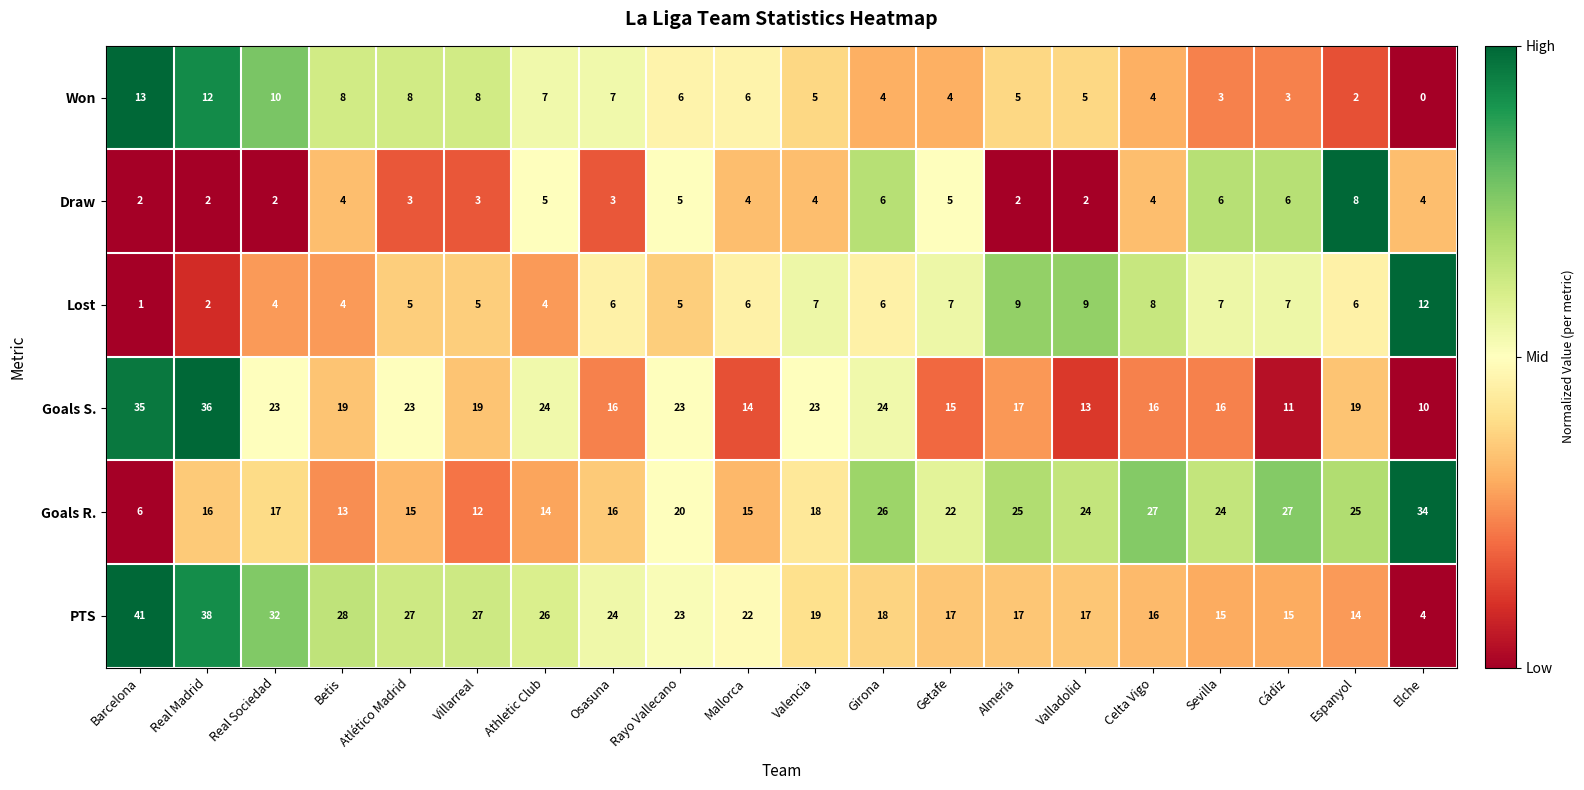

Which category has the highest value in the PTS series?

Barcelona